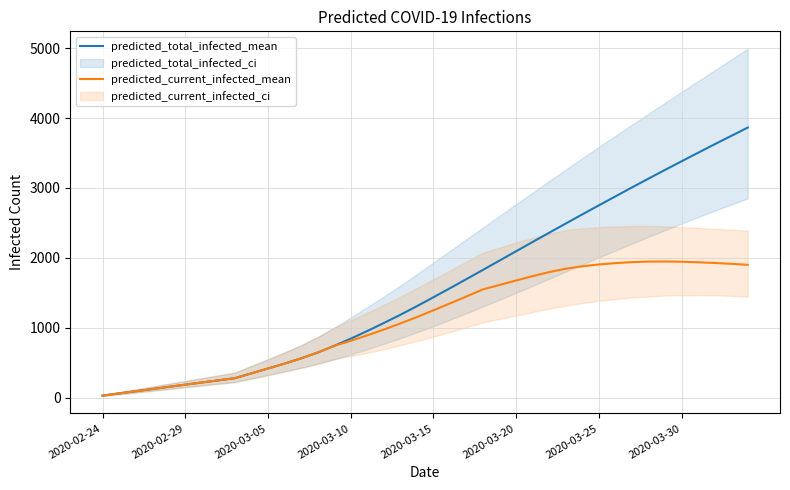

True or false: predicted_current_infected_mean and predicted_total_infected_mean cross at least once.

False